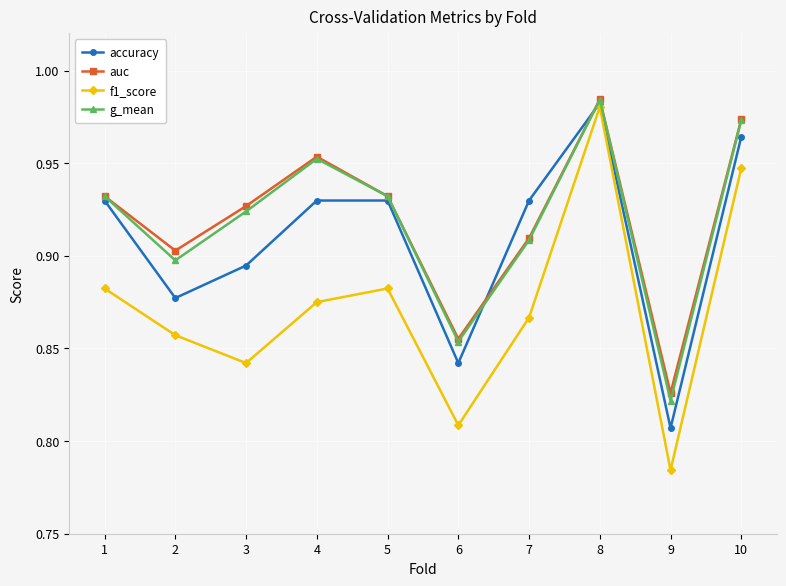

At which category does the chart reach its minimum across all series?

9